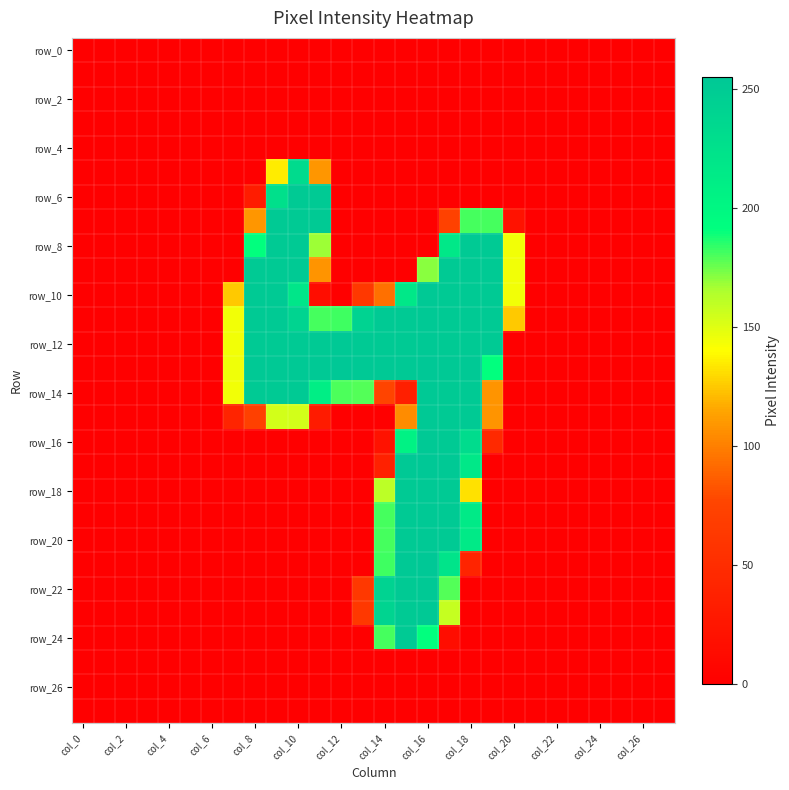

How many series are shown in this chart?

28